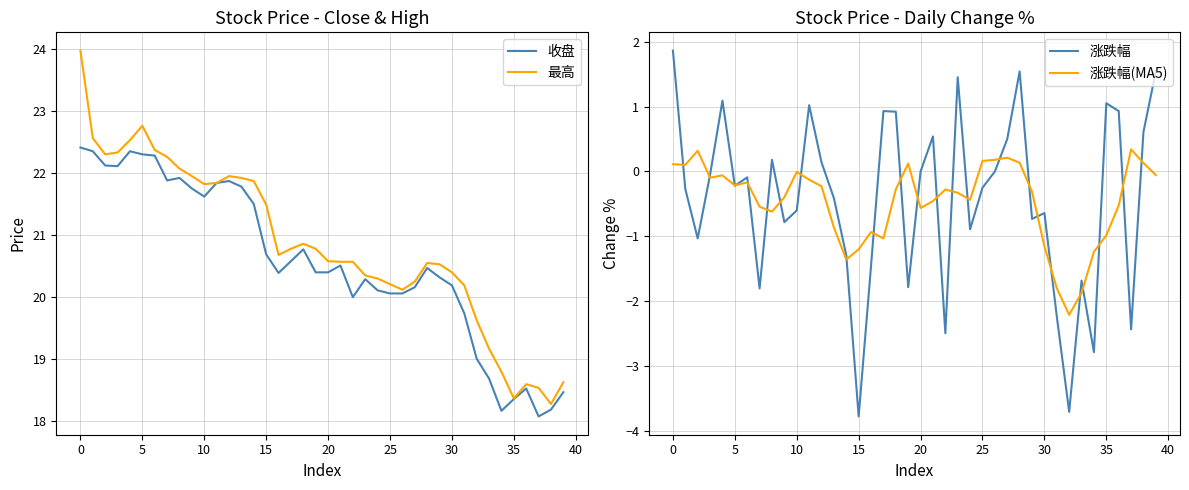

The value of 最高 at 5 is 10.6. True or false?

False